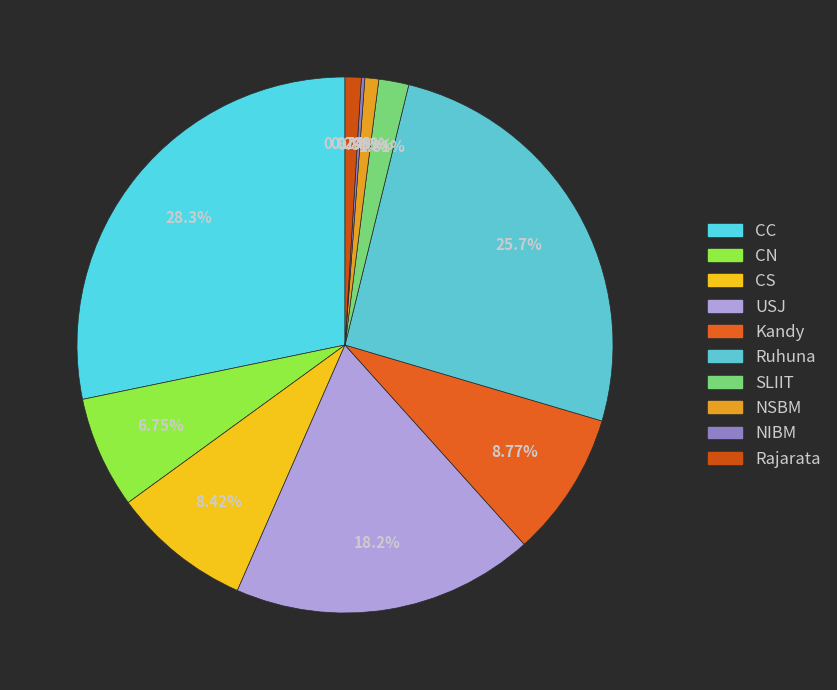

To the nearest percent, what percentage of the pie is CC?

28%